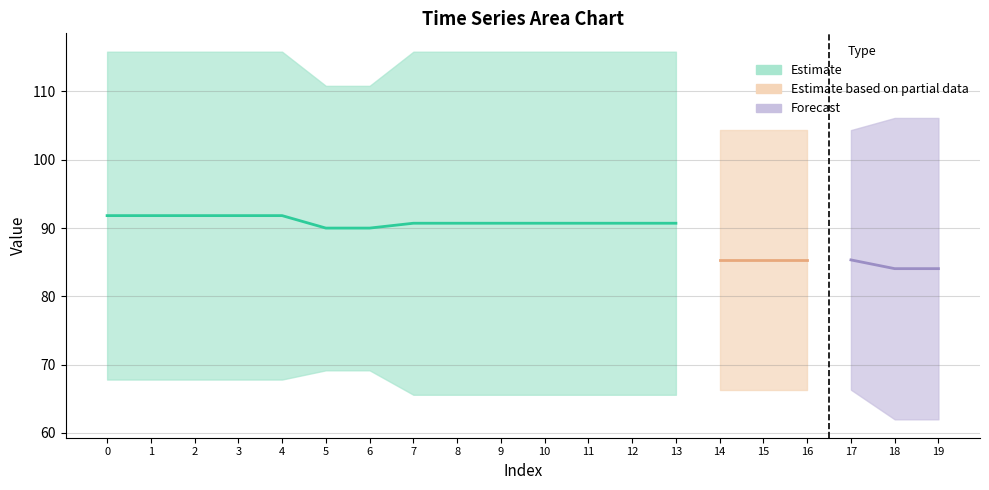

Is it true that row0 equals 62.0 at 18?

True